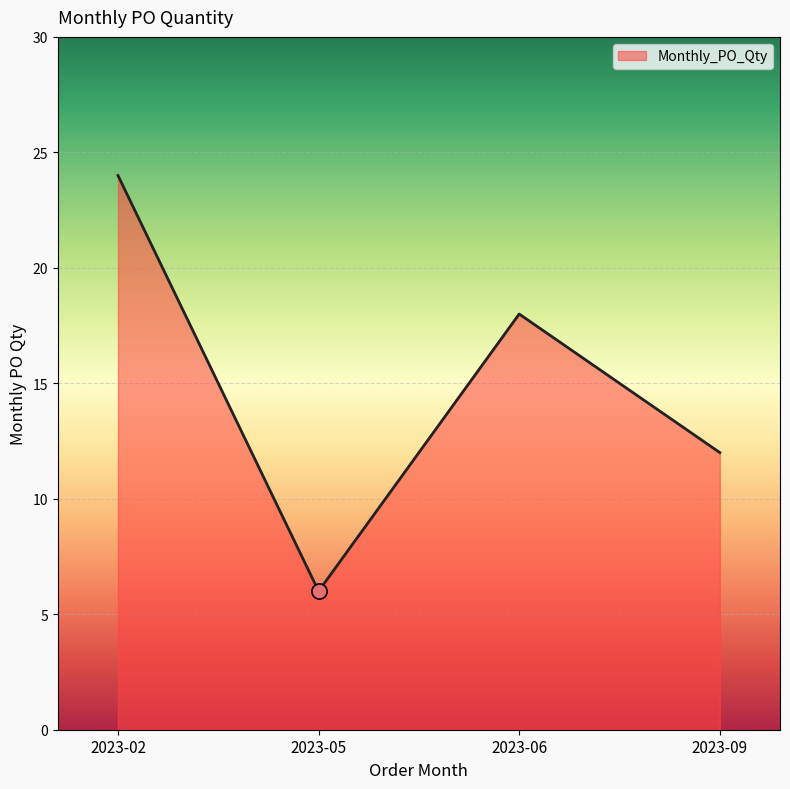

What is the change in value from 2023-05 to 2023-09?

+6